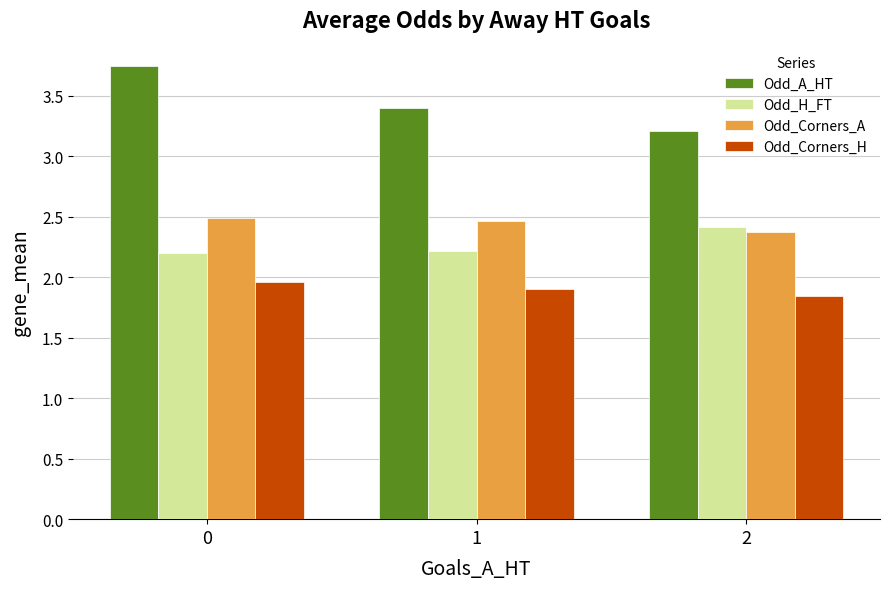

The value of Odd_Corners_A at 2 is 2.4. True or false?

True